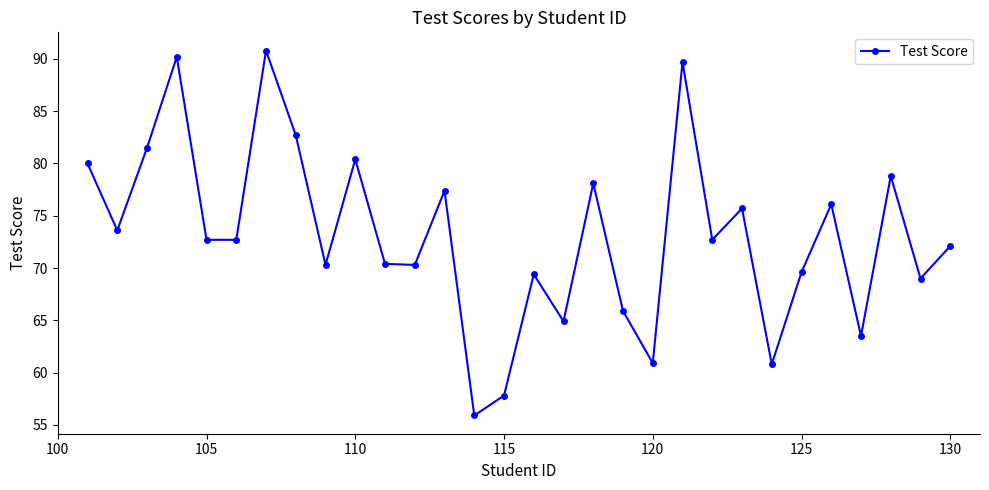

What is the sum of all values?

2193.9